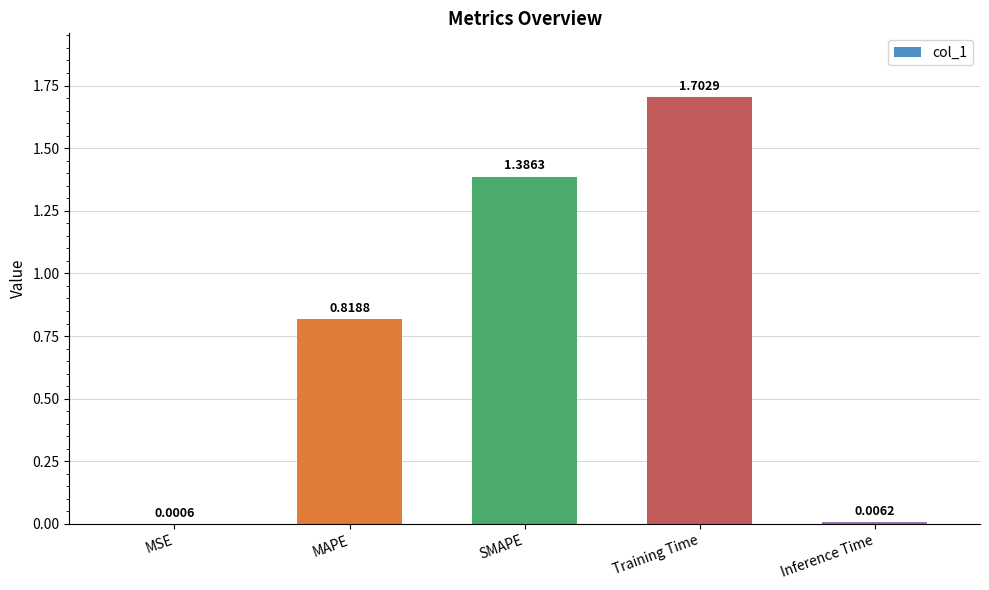

Between MSE and Training Time, which is larger?

Training Time